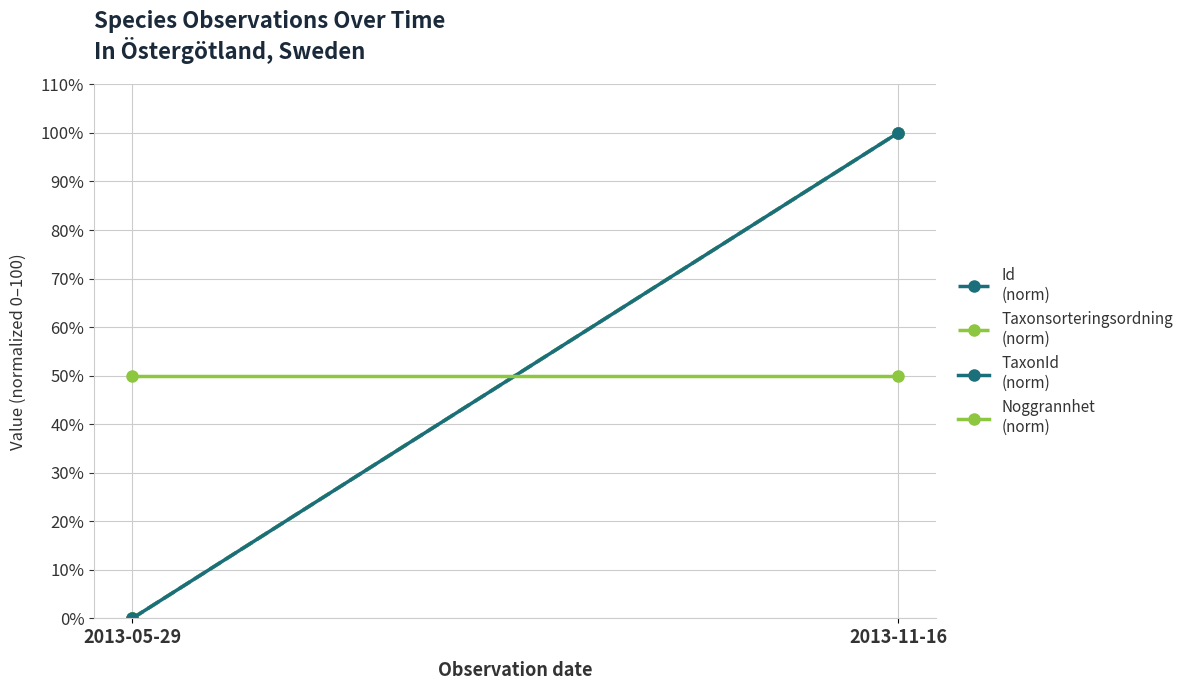

Which label corresponds to the largest value in the chart?

2013-11-16